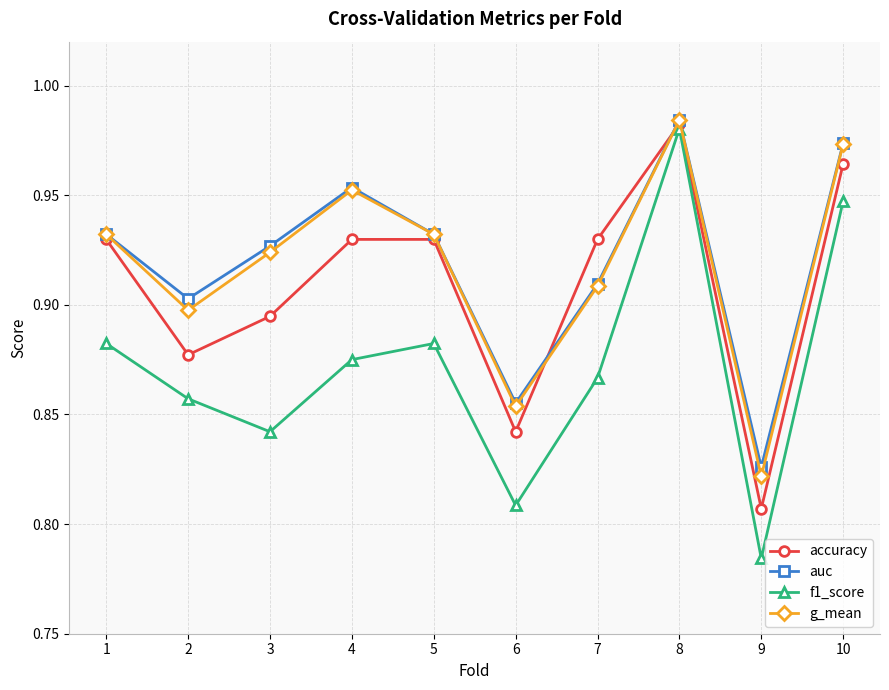

What are all the series names shown in the legend?

accuracy, auc, f1_score, g_mean